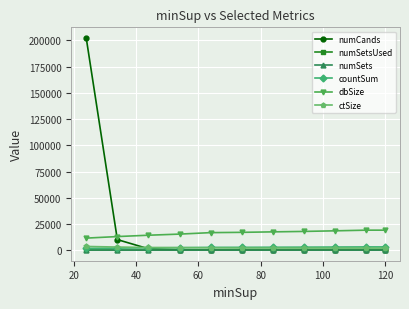

How many categories are shown in the chart?

11